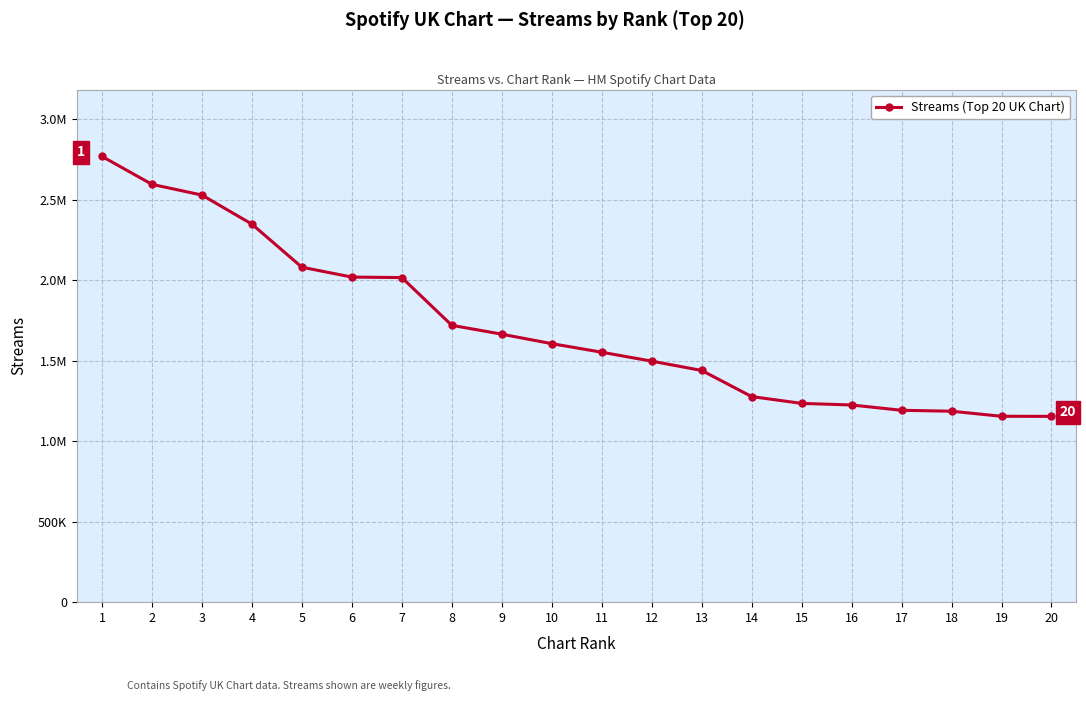

The chart shows a value of 1552496 at 11. True or false?

True